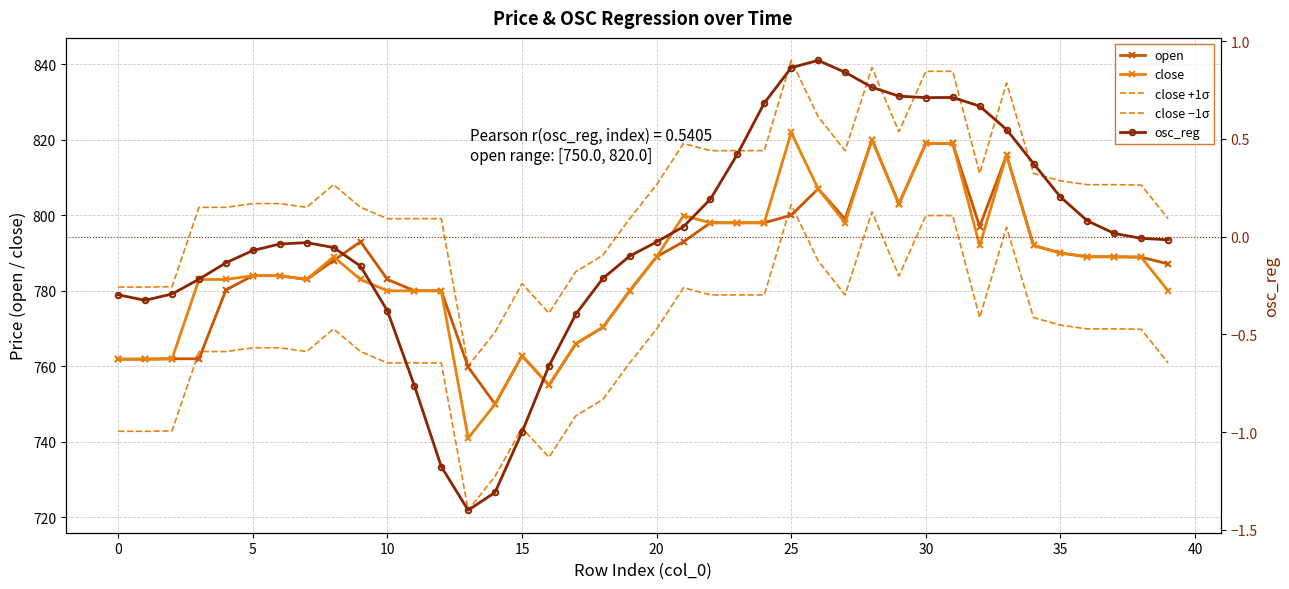

True or false: close −1σ and close intersect in this chart.

False